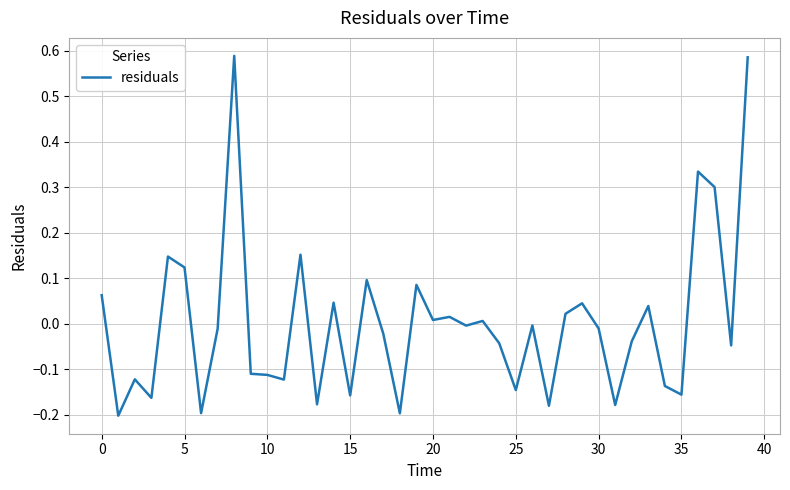

Is this an area chart (filled region under the line)?

No